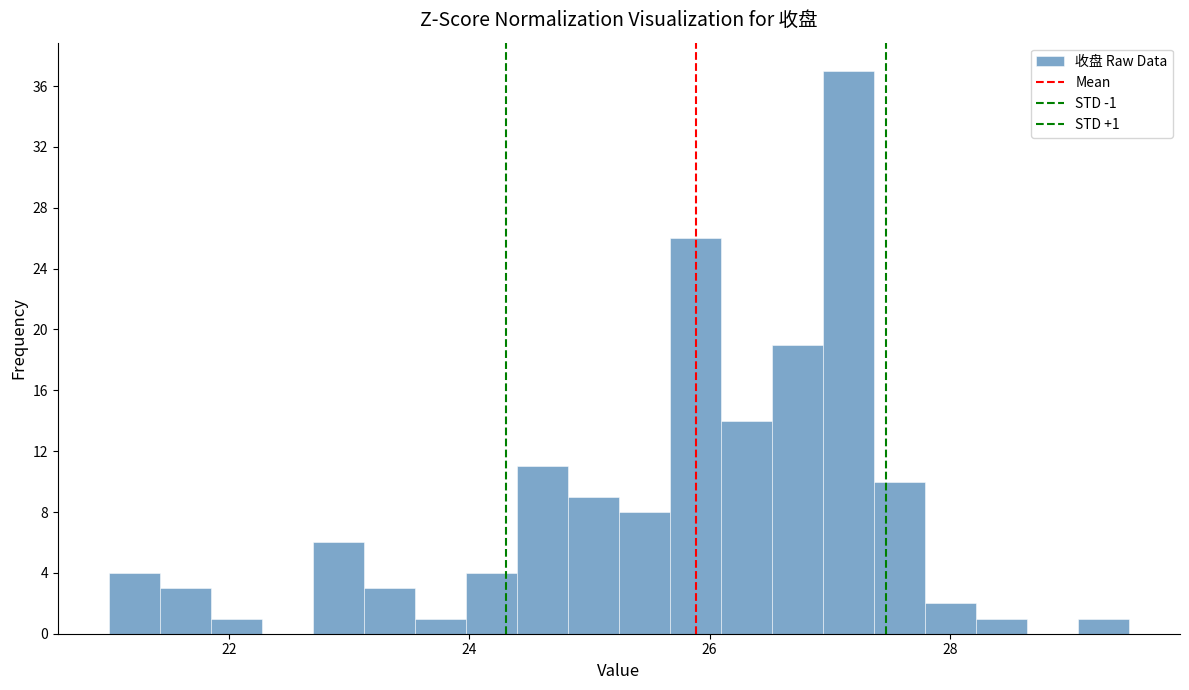

Read against the x-axis, roughly where is the centre of the tallest bar?

27.2